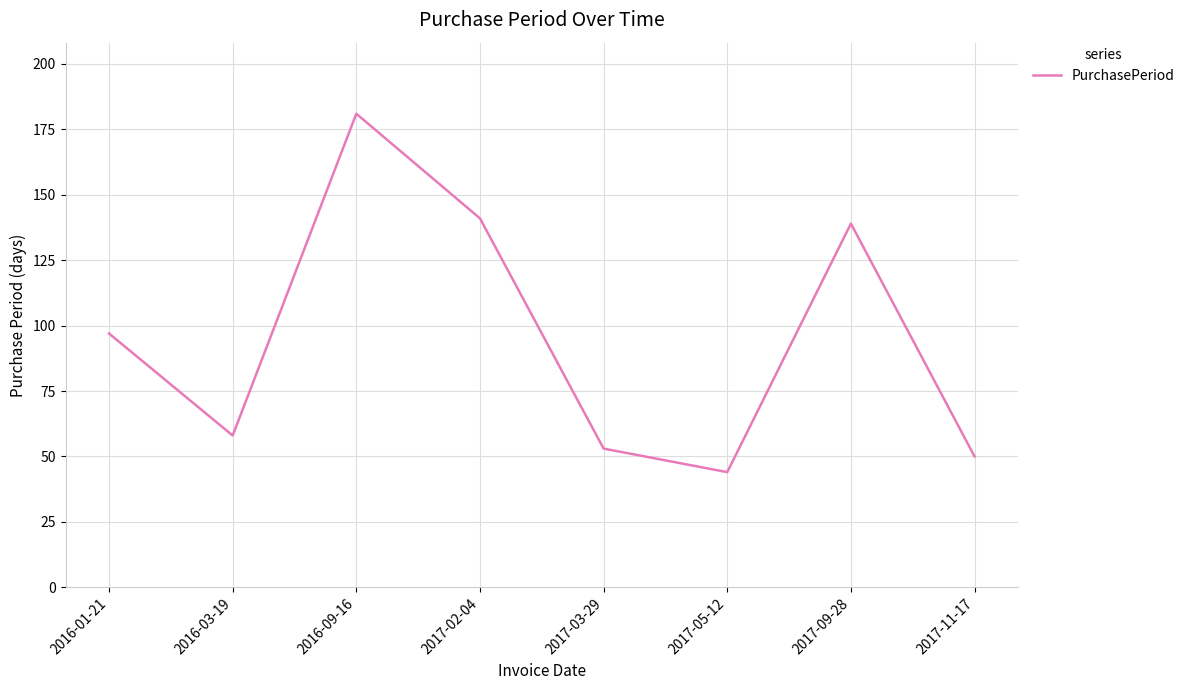

Is it true that the value at 2017-02-04 is 96?

False